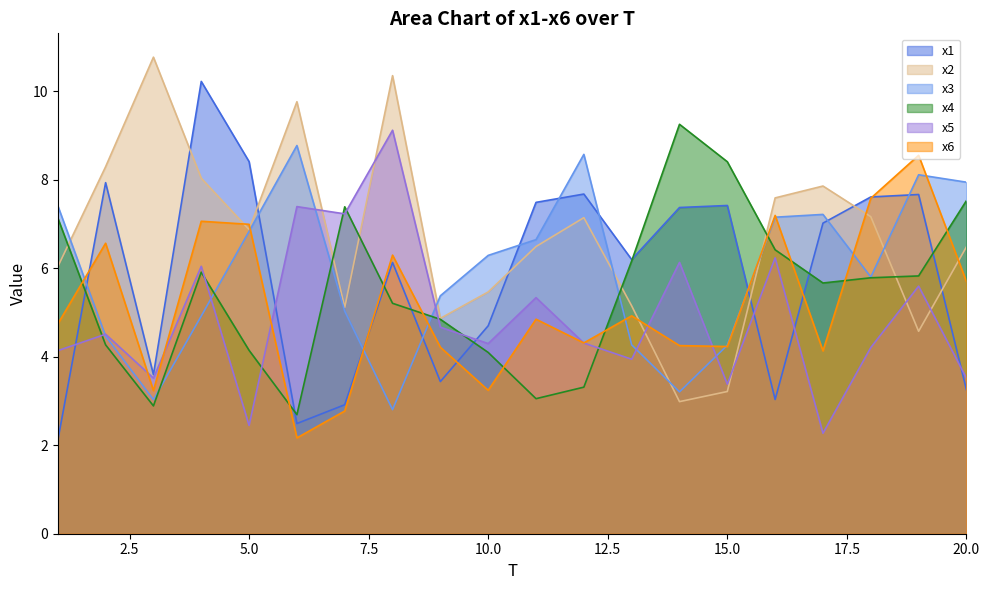

What is the difference between the second highest and second lowest values in the x5 series?

4.9